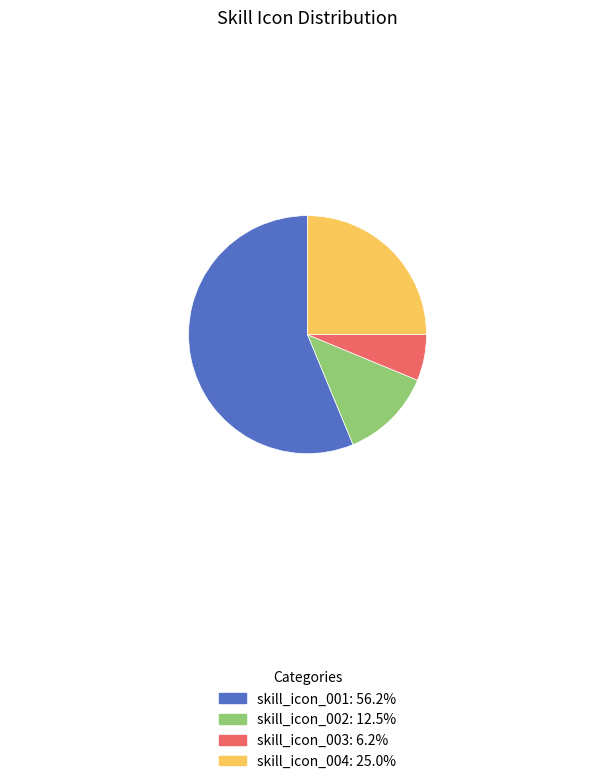

Is there a majority slice in this chart?

Yes